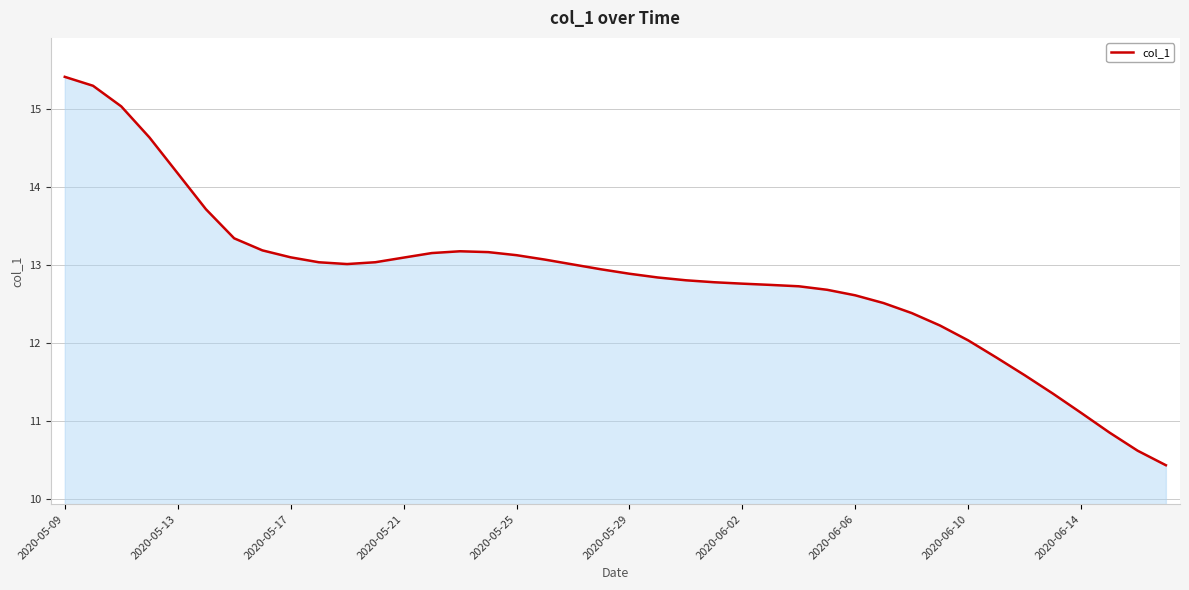

What is the maximum value shown in the chart?

15.4